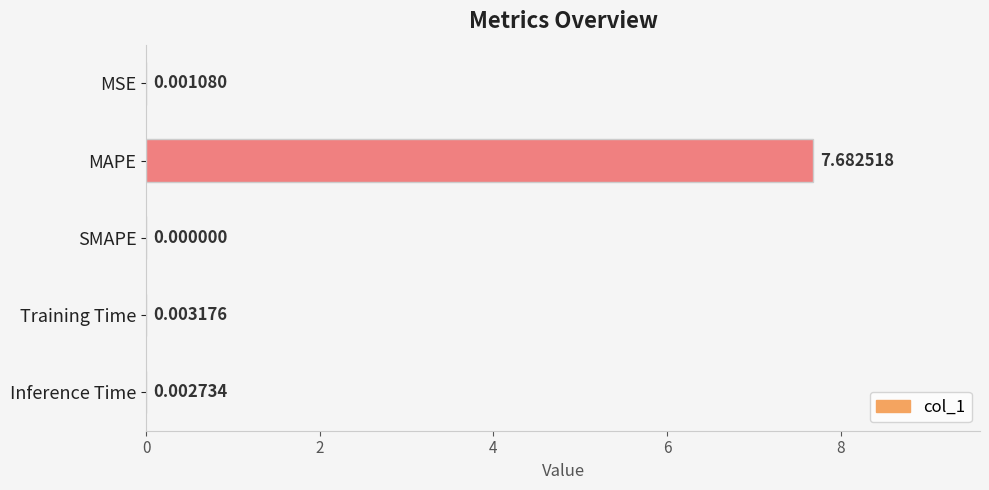

At which label is the value closest to 3?

Training Time